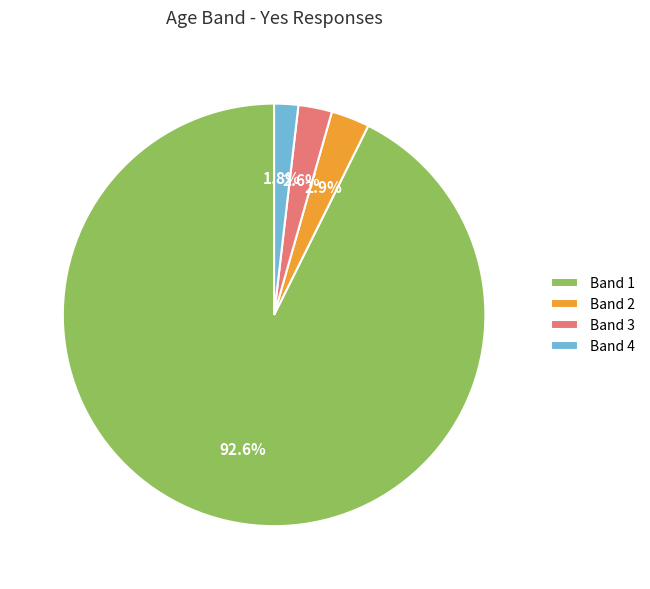

Which slice is the largest?

Band 1